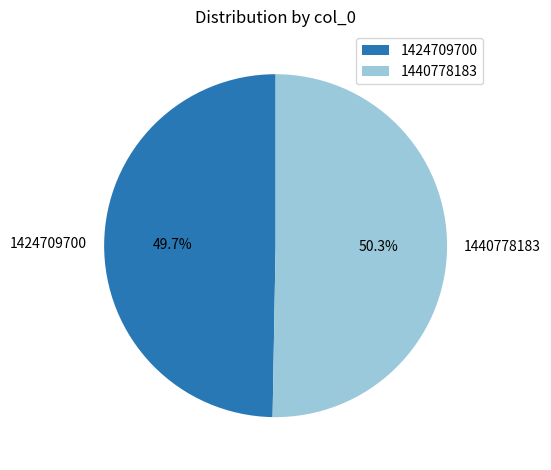

Is 1424709700 the majority of the pie?

No